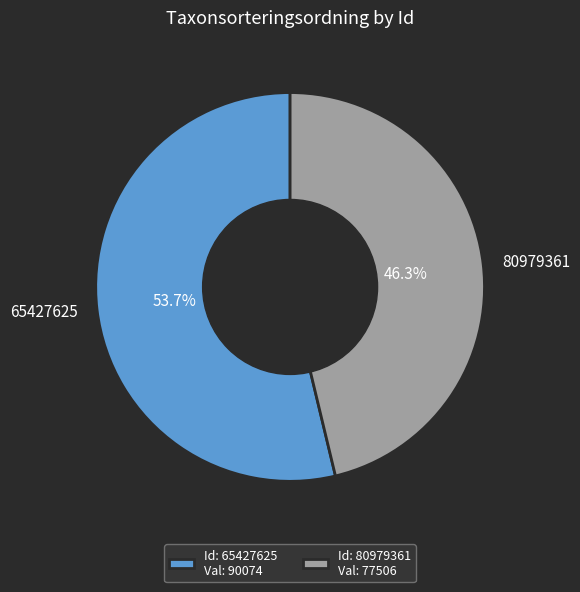

Which slice is the largest?

65427625